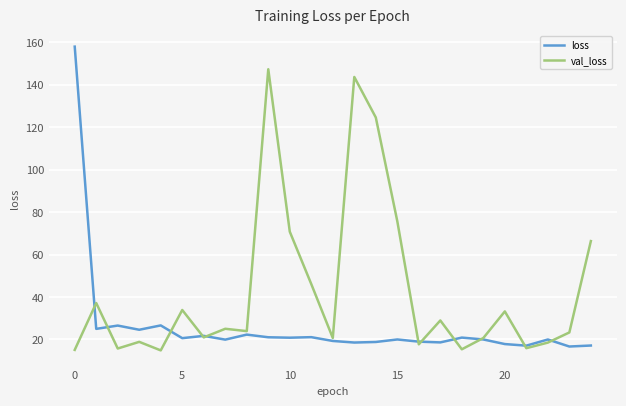

Which series has the largest total across all categories?

val_loss